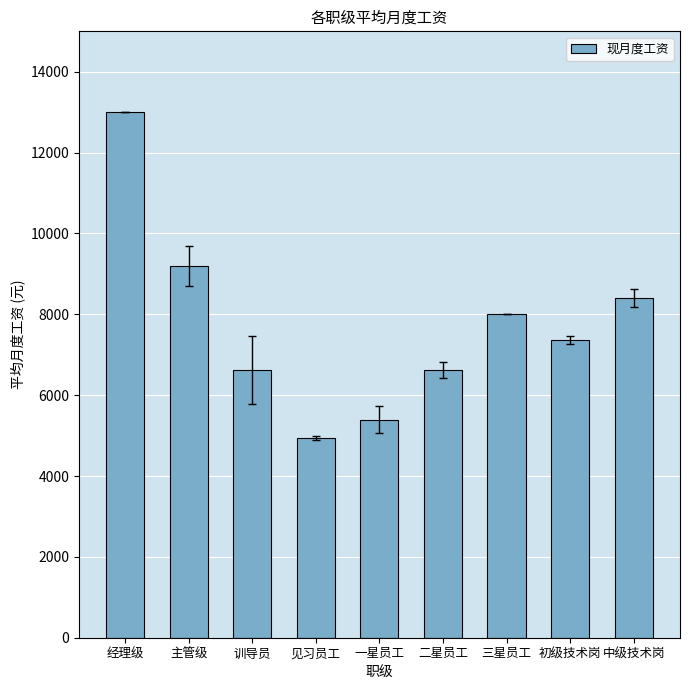

Which label corresponds to the largest value in the chart?

经理级